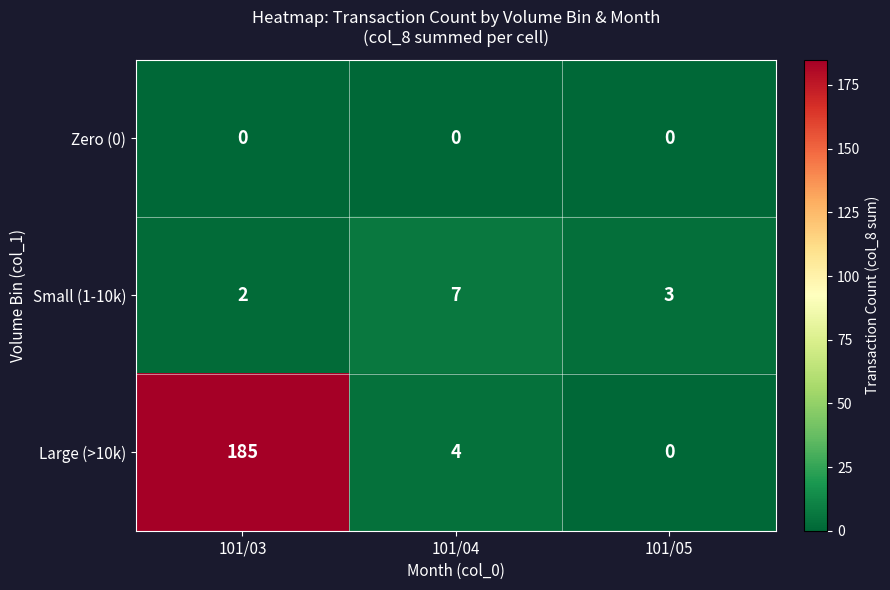

How many series are shown in this chart?

3